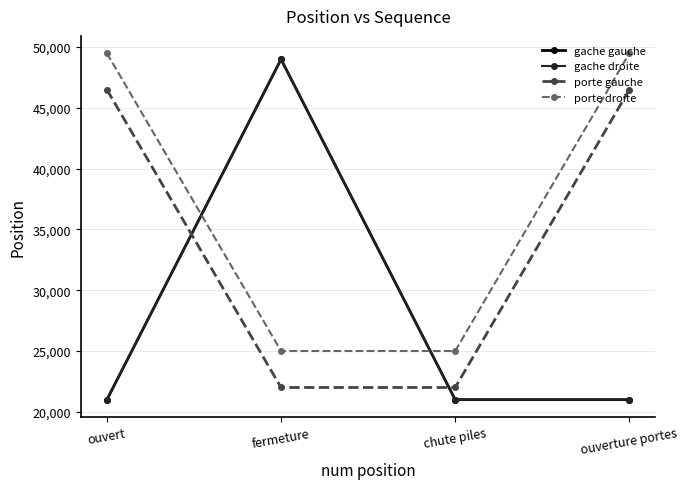

What is the value of the gache gauche point at the 2nd from the left?

49000